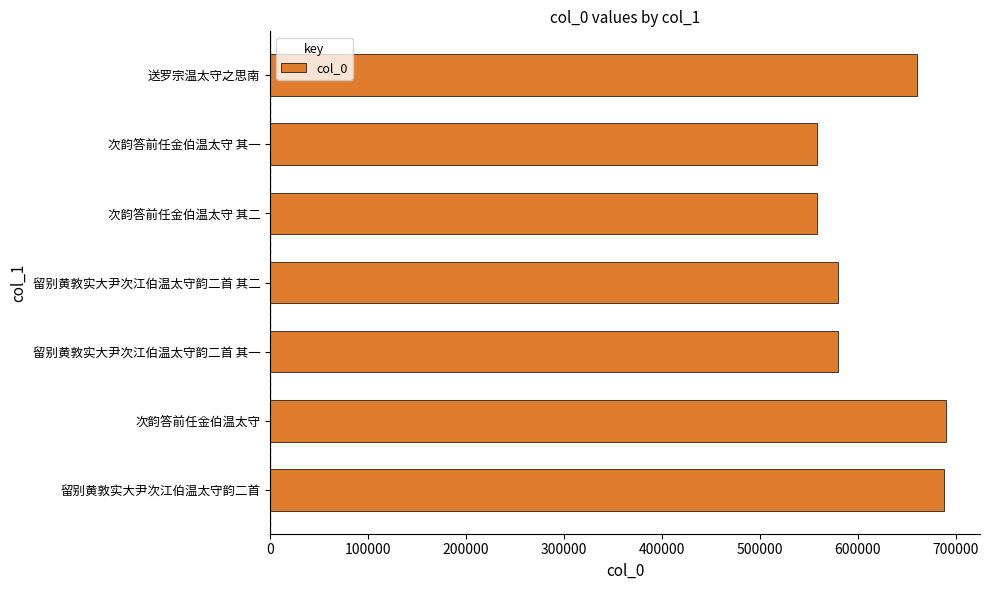

The value at 送罗宗温太守之思南 is 1134140. True or false?

False